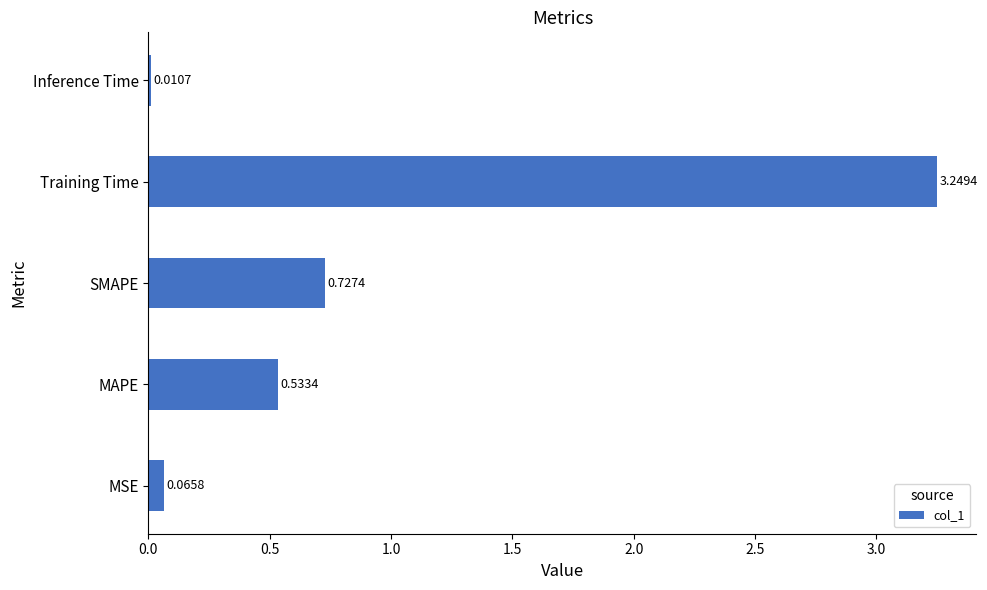

At which label is the value closest to 1?

SMAPE